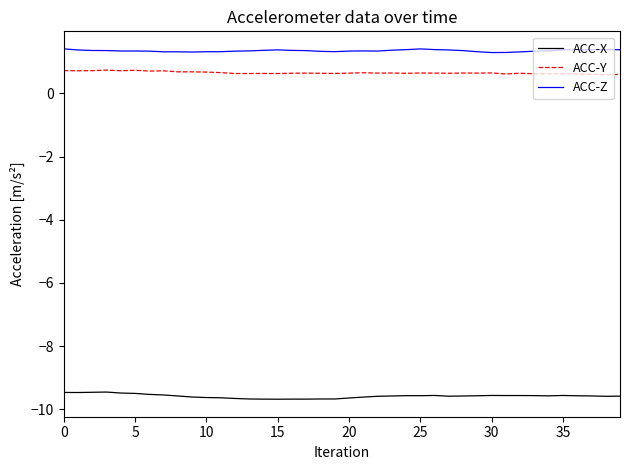

Rank the series by their maximum value, from highest to lowest.

ACC-Z, ACC-Y, ACC-X